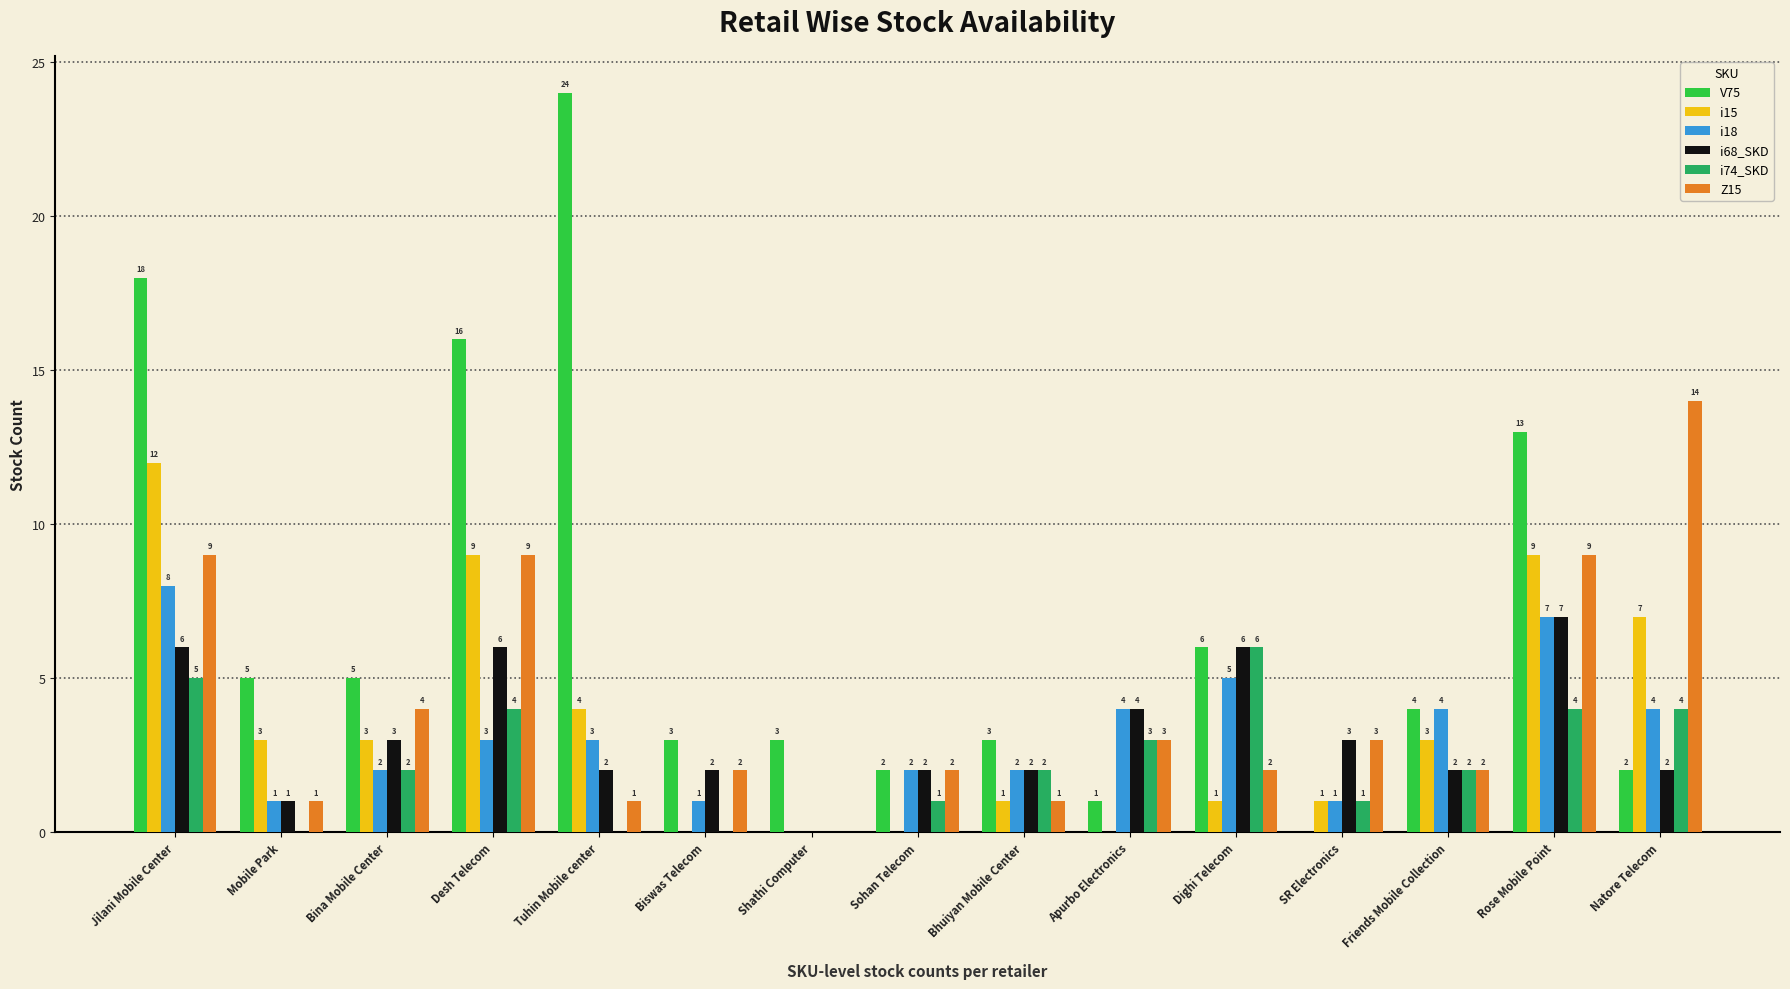

Is it true that i15 equals -4 at Shathi Computer?

False